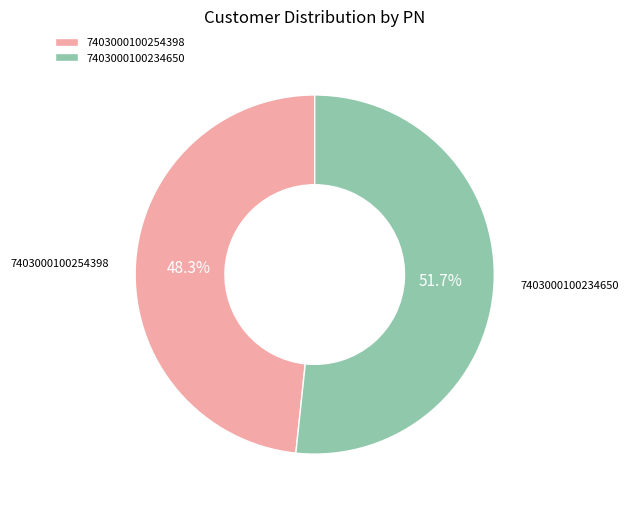

Does 7403000100234650 represent more than half of the total?

Yes